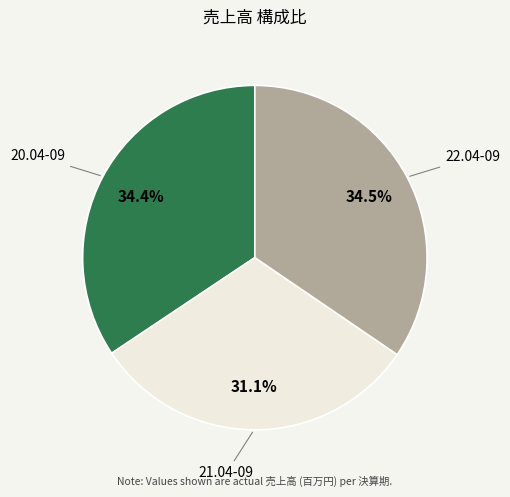

To the nearest percent, what portion does 21.04-09 represent?

31%